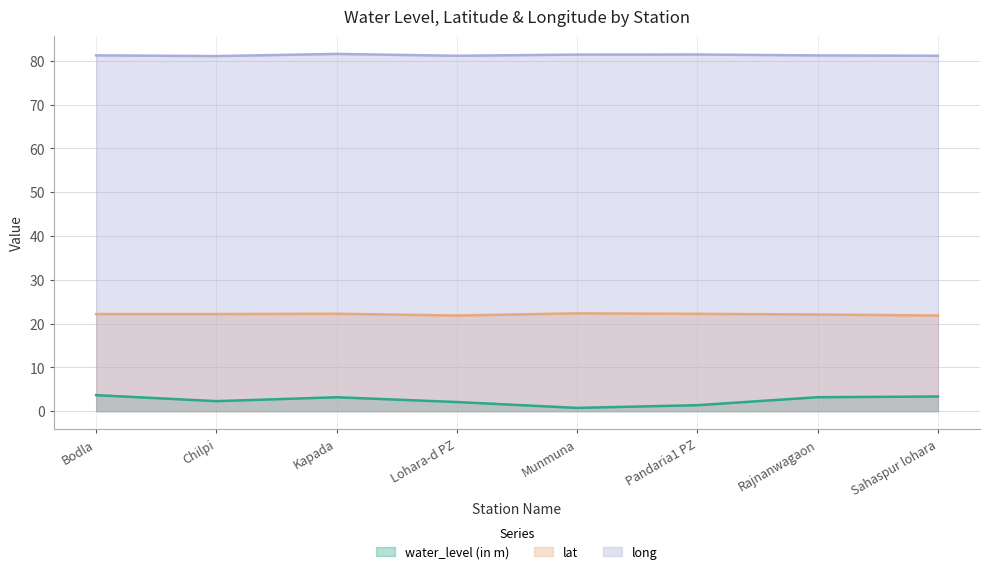

Count the number of categories in the chart.

8